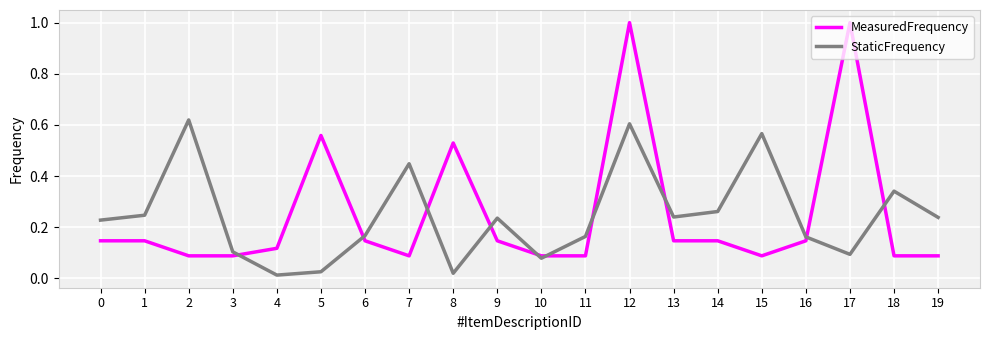

Between 10 and 16, which series saw the biggest shift?

StaticFrequency